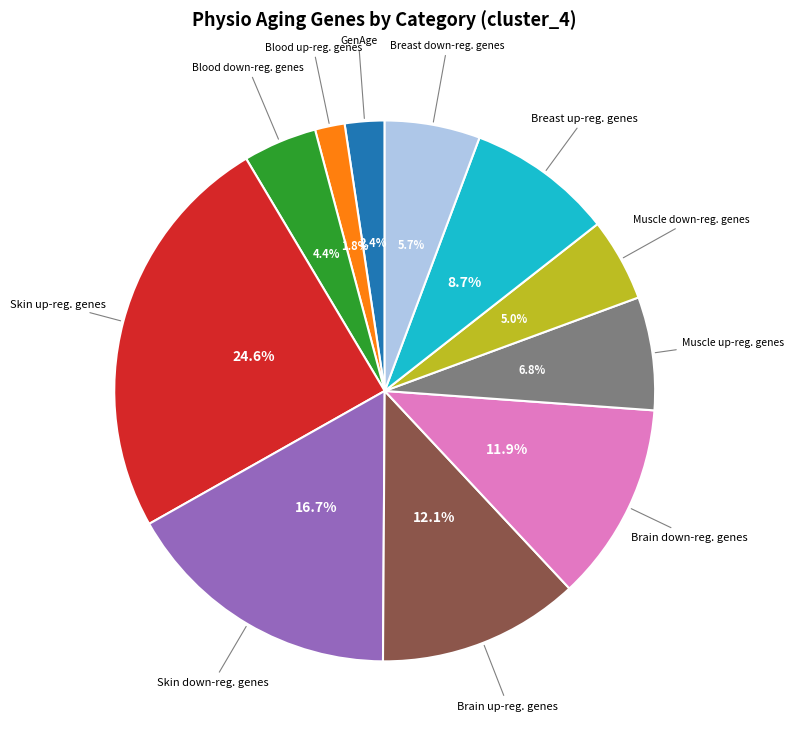

True or false: Brain down-reg. genes accounts for 12% of the total.

True